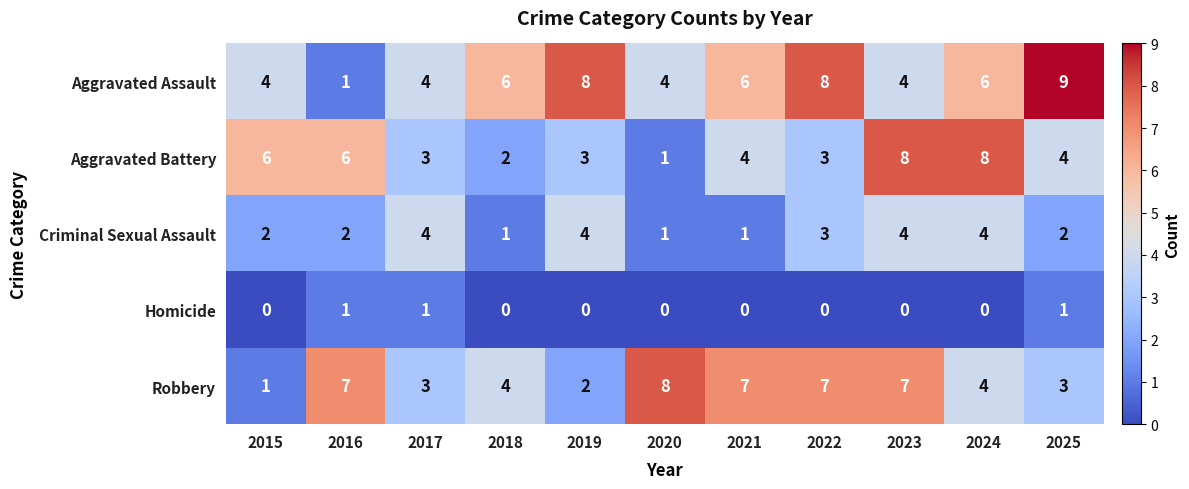

Where does the Aggravated Battery series first go above 4?

2015